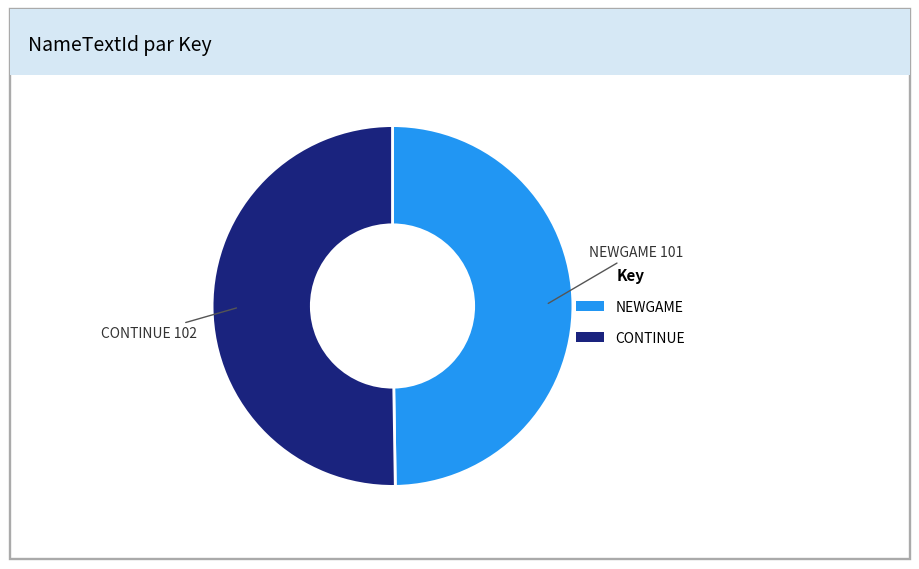

Is it true that CONTINUE is 50% of the pie?

True